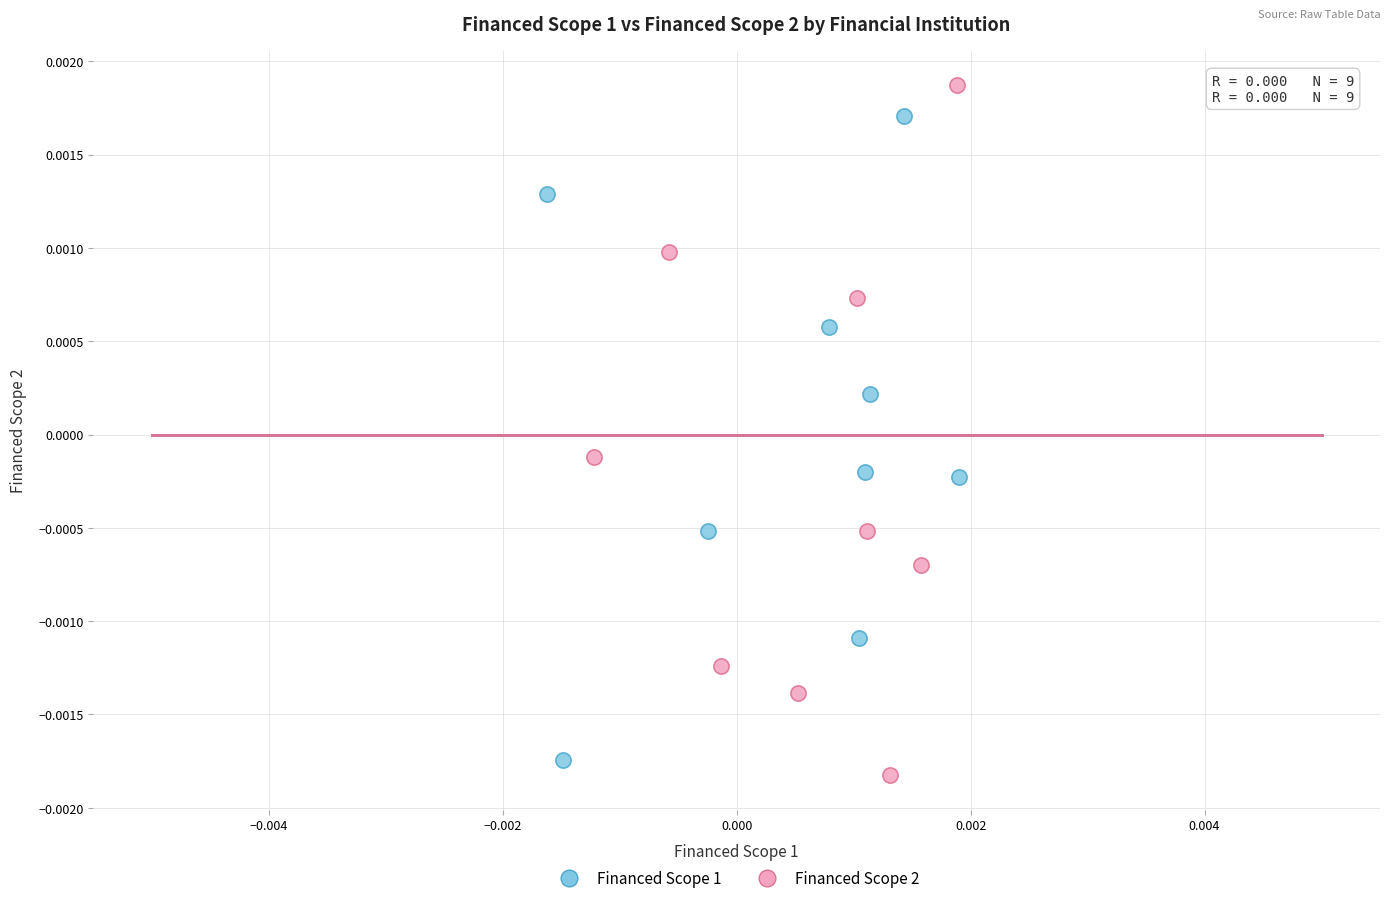

What are all the series names shown in the legend?

Financed Scope 1, Financed Scope 2